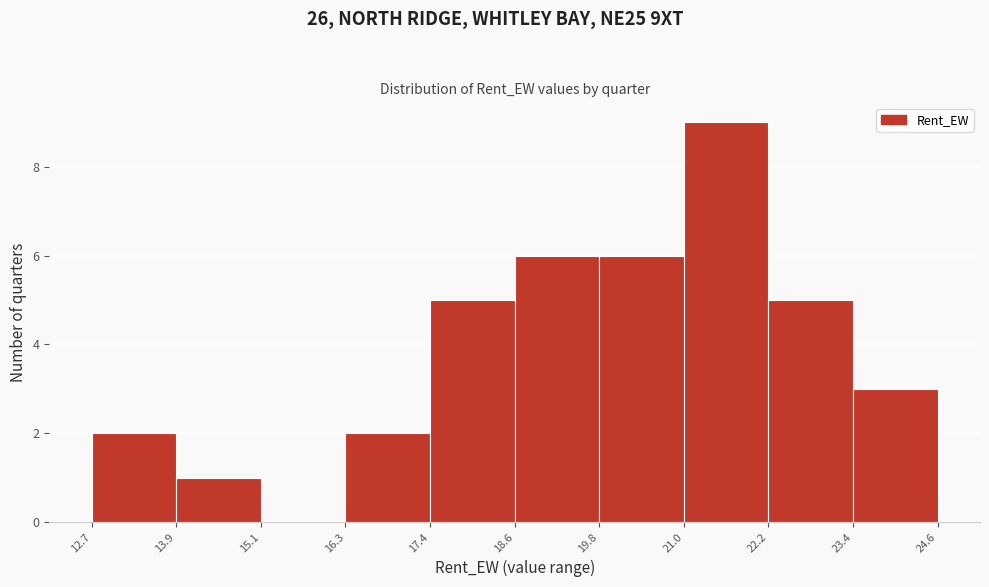

What is the height of the bar covering 12.7 to 13.9 on the x-axis? The values are not printed on the chart, so give them approximately, as read against the axis.

2